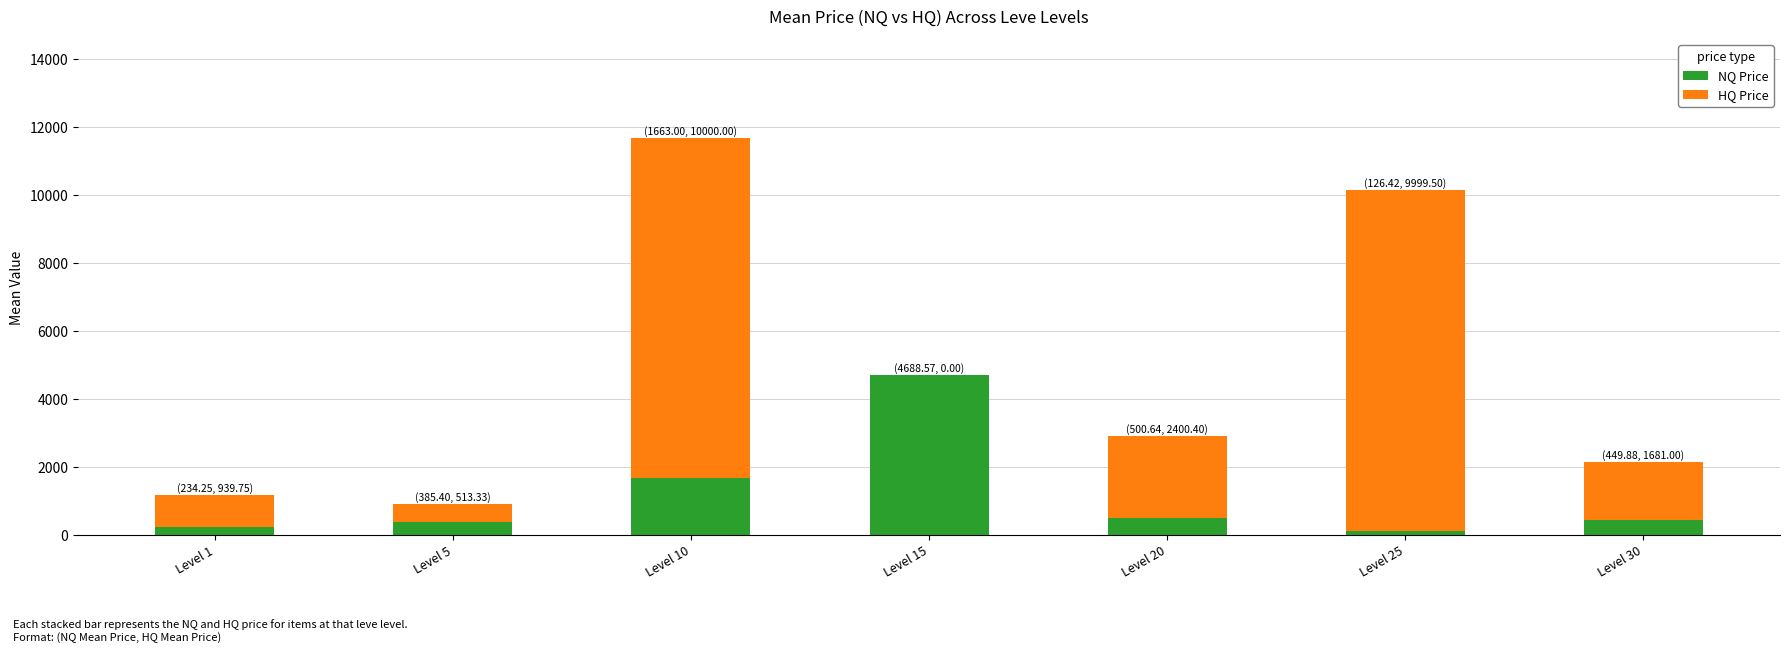

The value of NQ Price at Level 5 is 385.4. True or false?

True